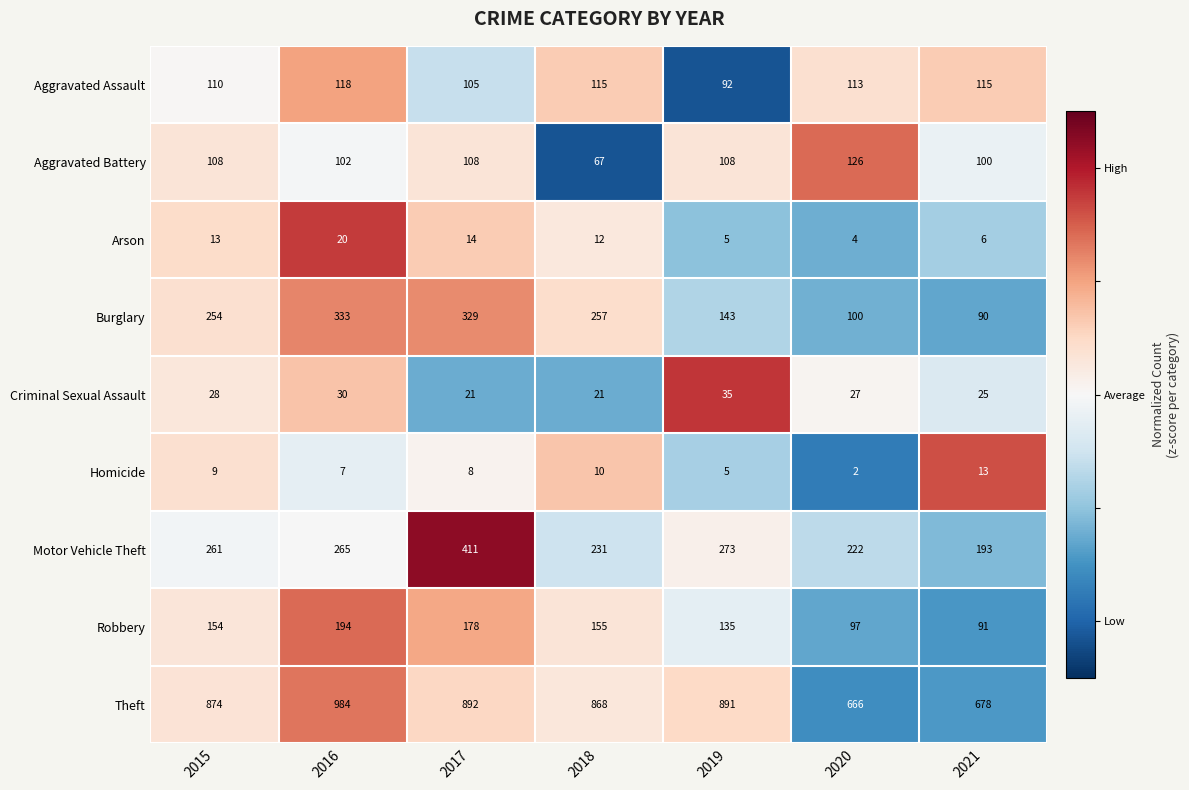

Is the value of Homicide at 2019 greater than the value of Arson at 2020?

Yes